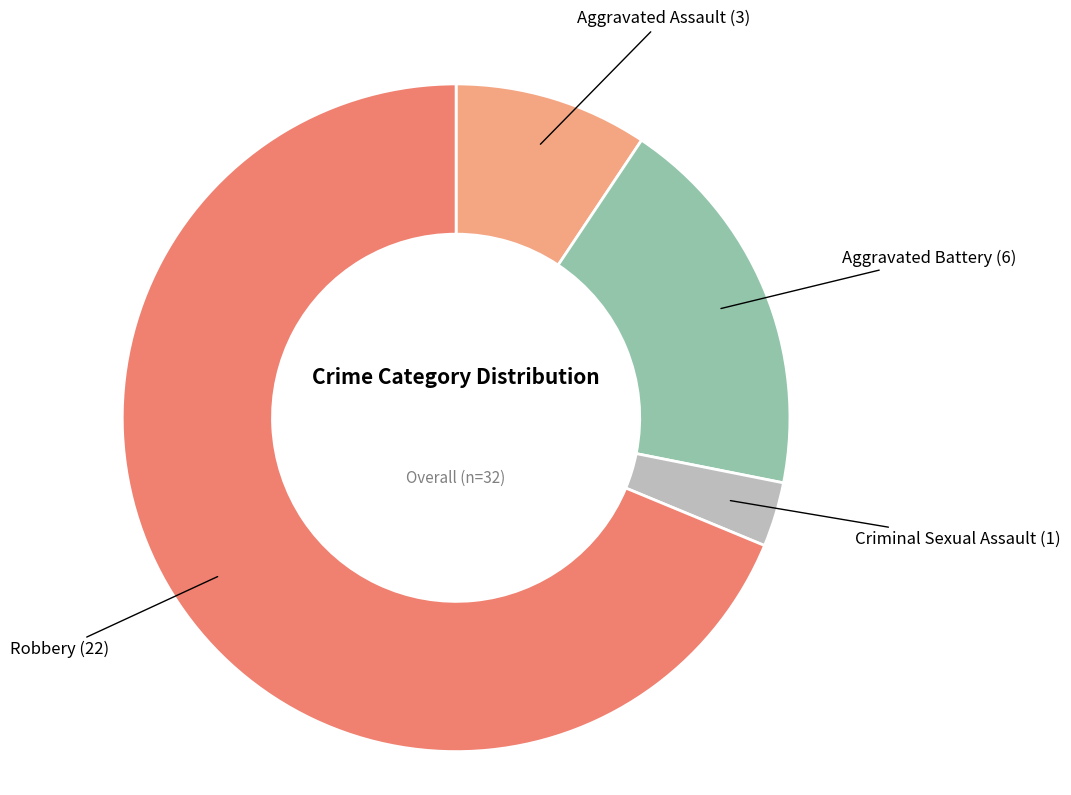

Is there any slice that represents more than half of the pie?

Yes